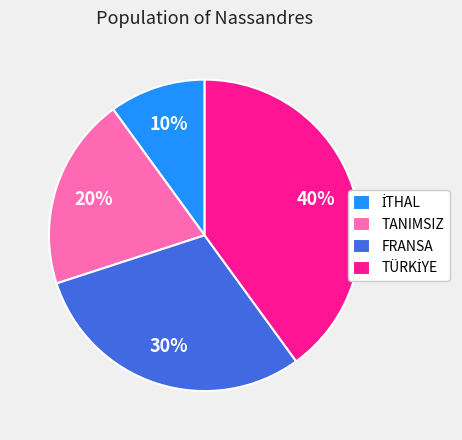

Which has a higher value, FRANSA or TANIMSIZ?

FRANSA